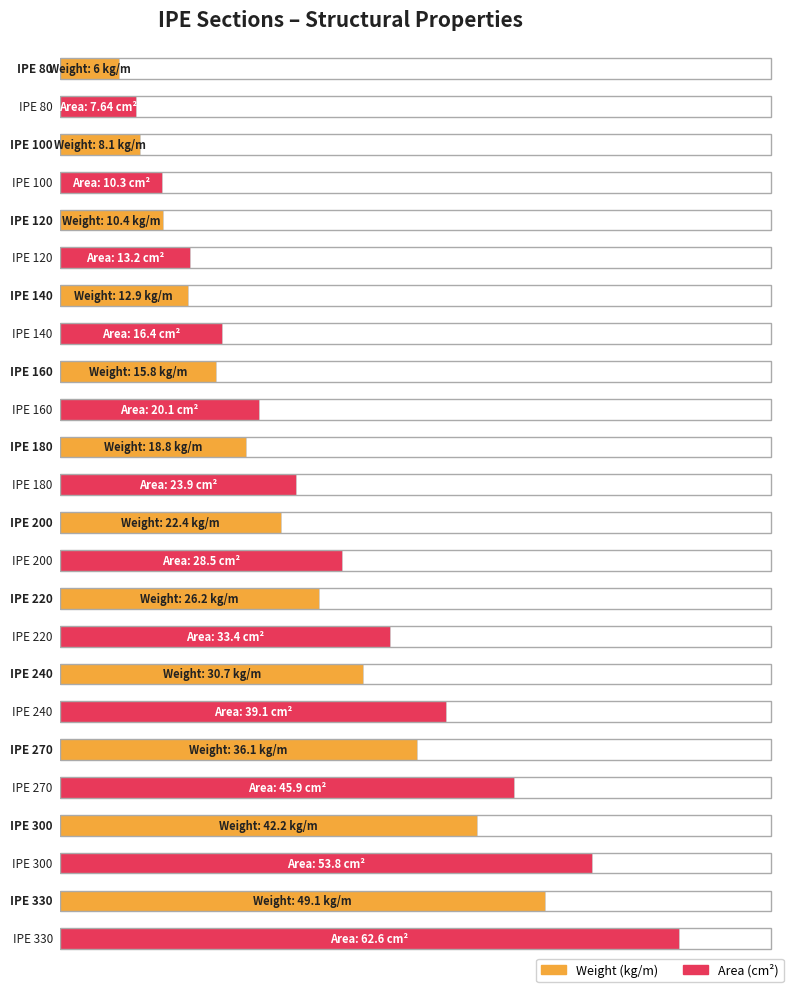

The Area series shows 21.2 at IPE 240. True or false?

False